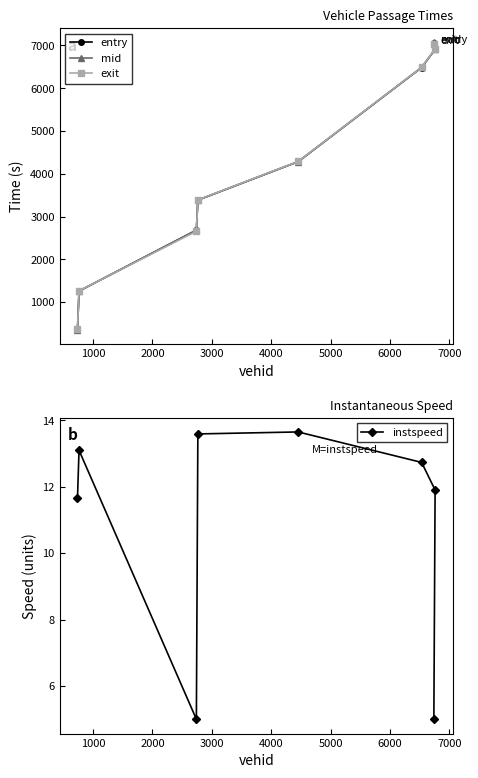

Count the number of categories in the chart.

8